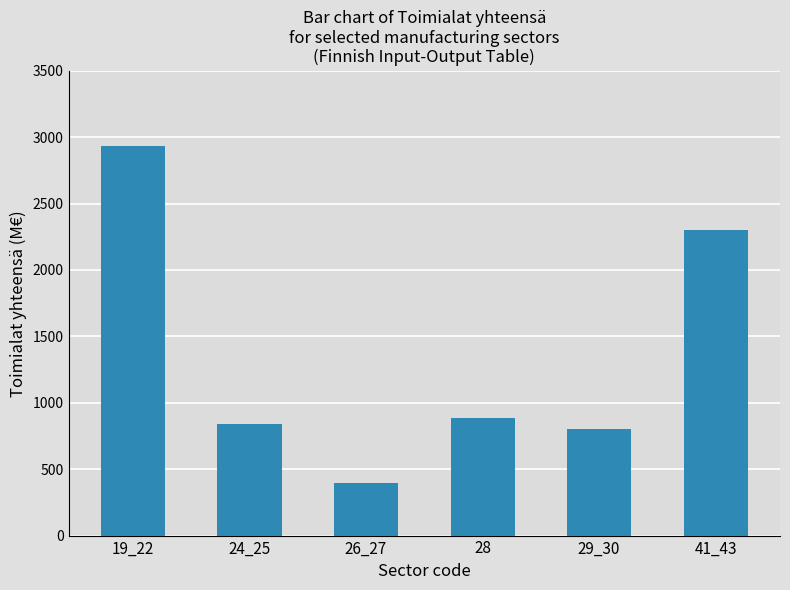

List the labels in order of value, largest first.

19_22, 41_43, 28, 24_25, 29_30, 26_27